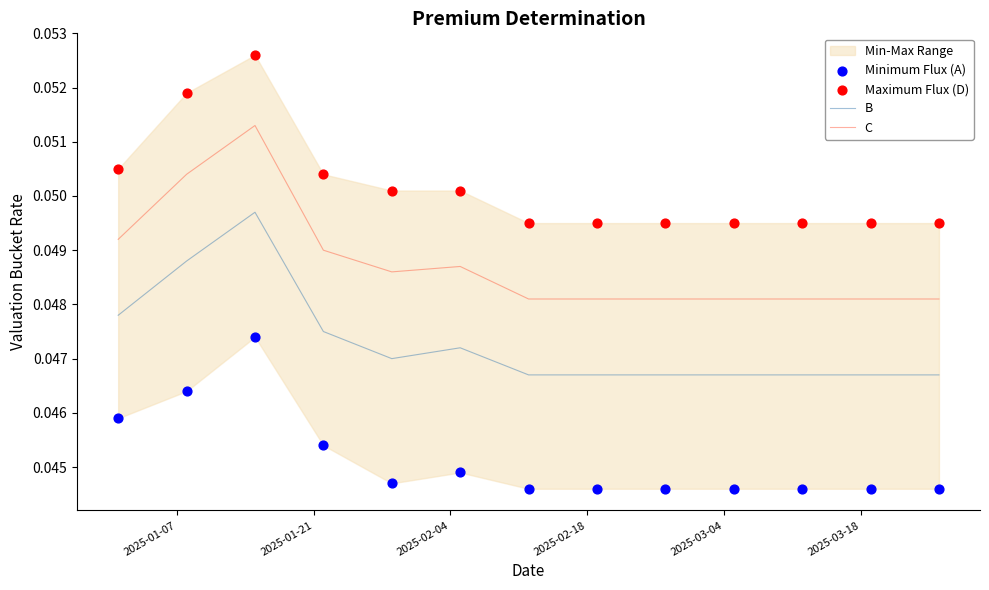

Which series has the largest total across all categories?

Maximum Flux (D)